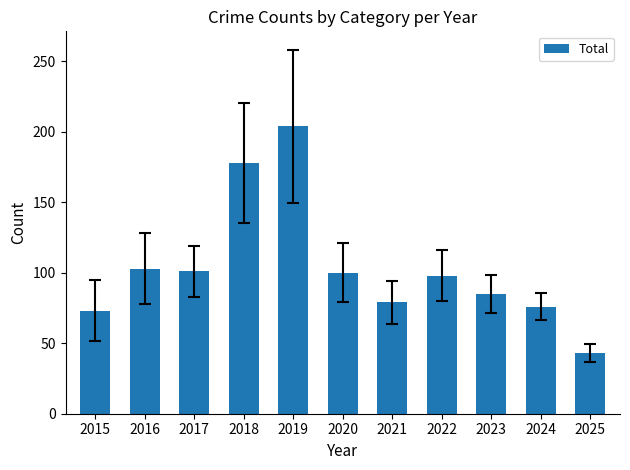

At which label does the data first exceed 98?

2016